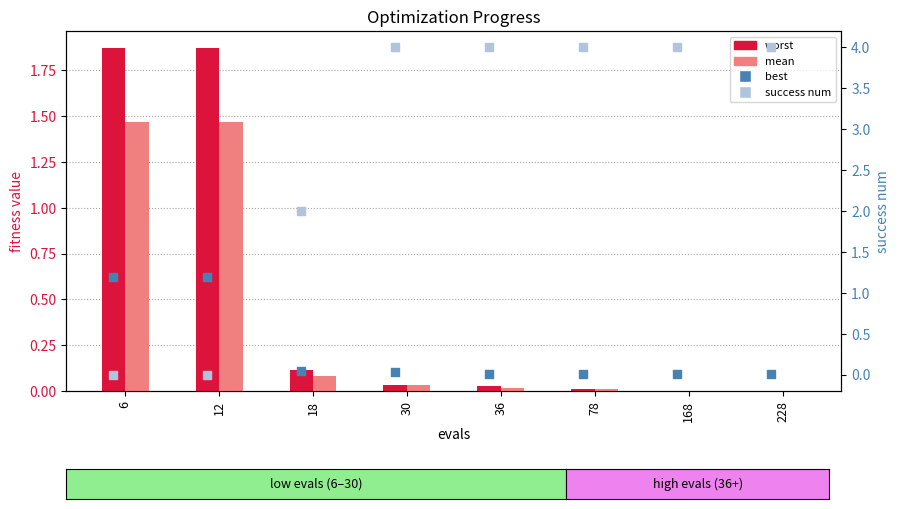

Which series reaches the minimum Y coordinate?

success num